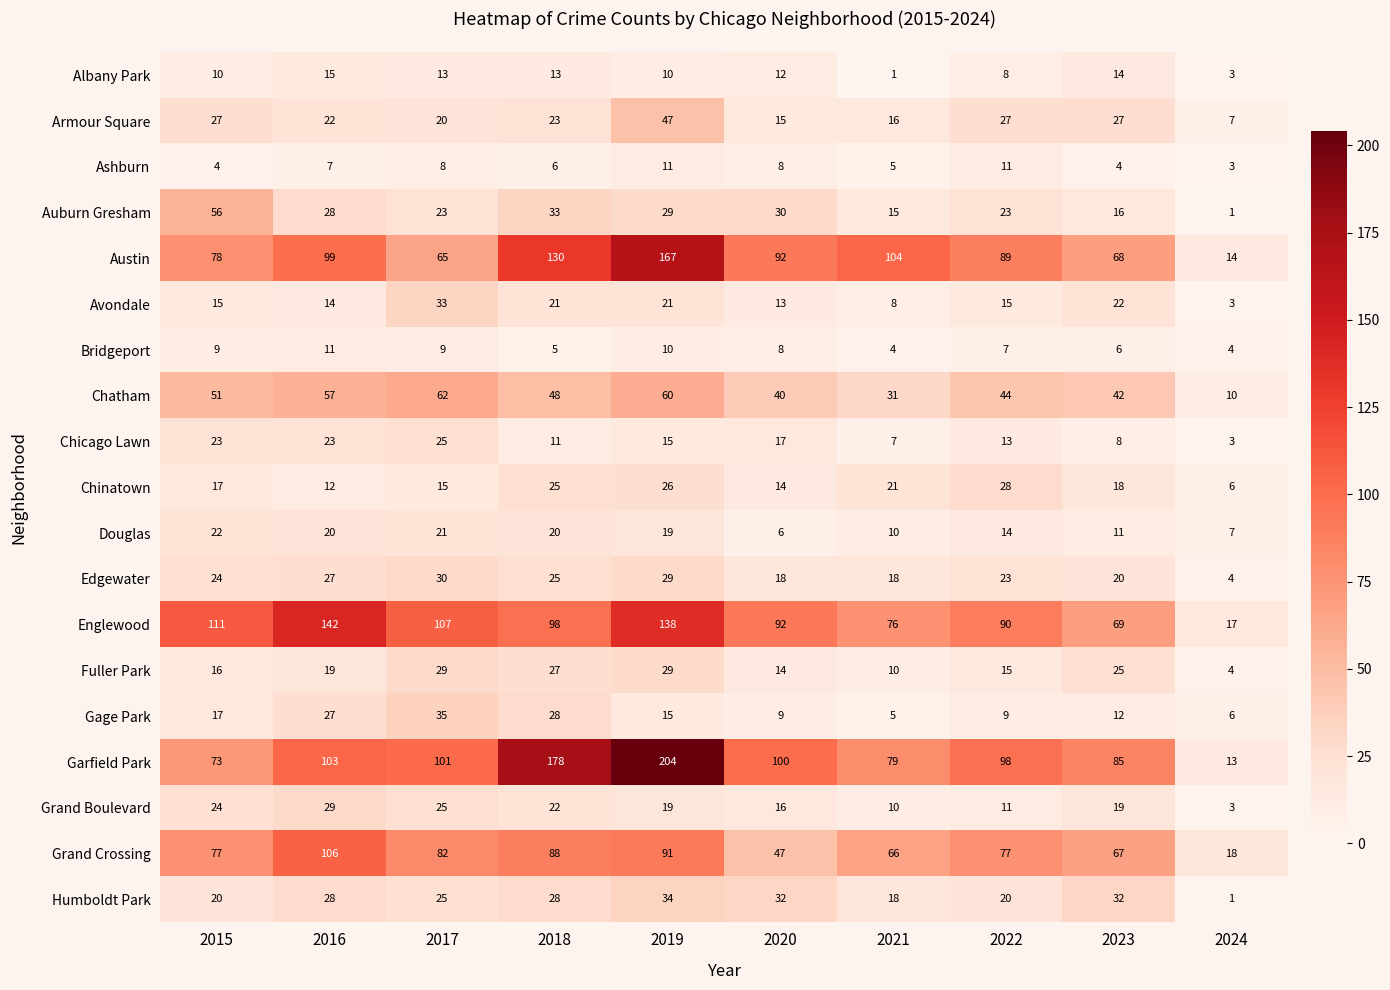

What is the minimum value for Fuller Park?

4